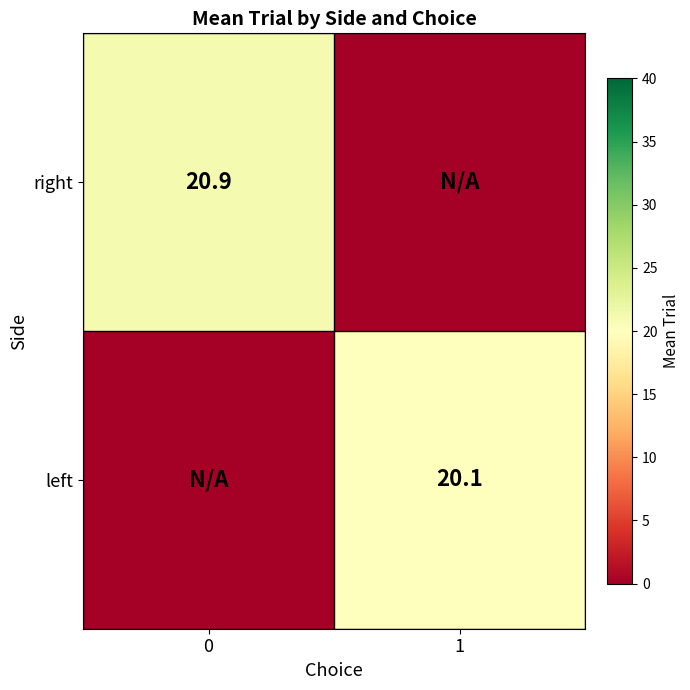

True or false: right has a value of 31.0 at 0.

False